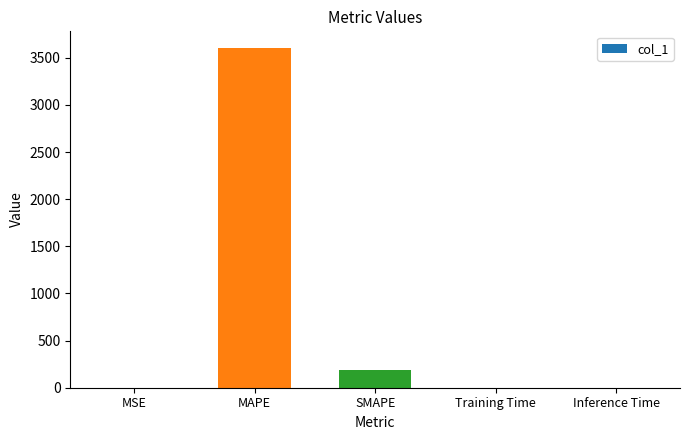

What is the sum of all values?

3790.3